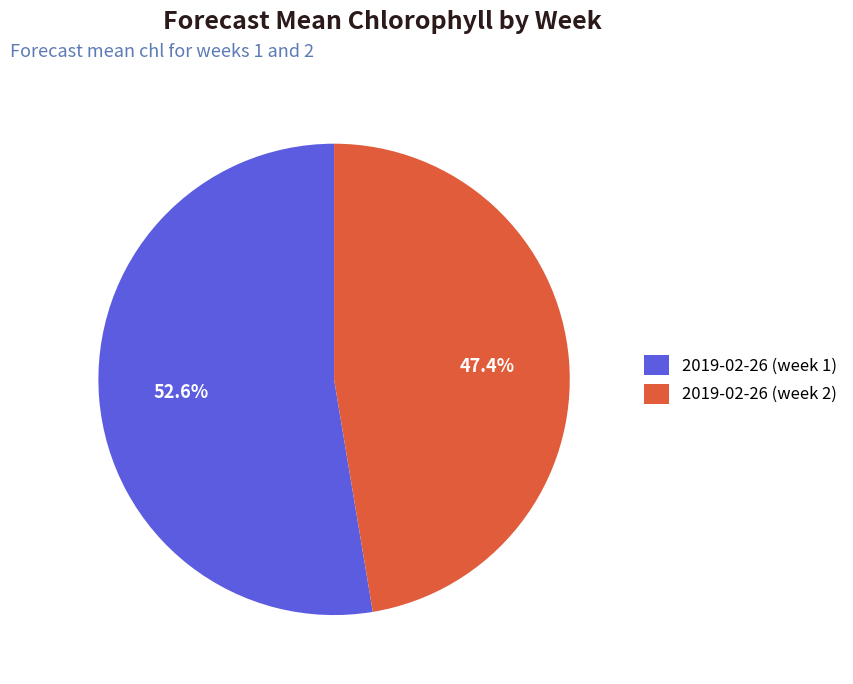

To the nearest percent, what is the combined percentage of 2019-02-26 (week 1) and 2019-02-26 (week 2)?

100%